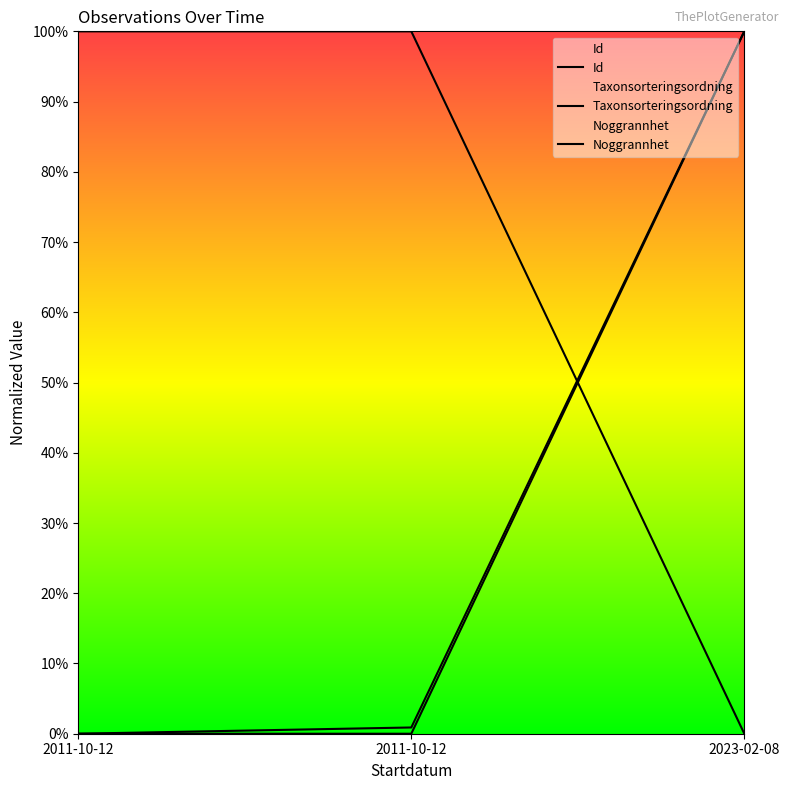

Rank the categories by Id value from highest to lowest.

2023-02-08, 2011-10-12, 2011-10-12